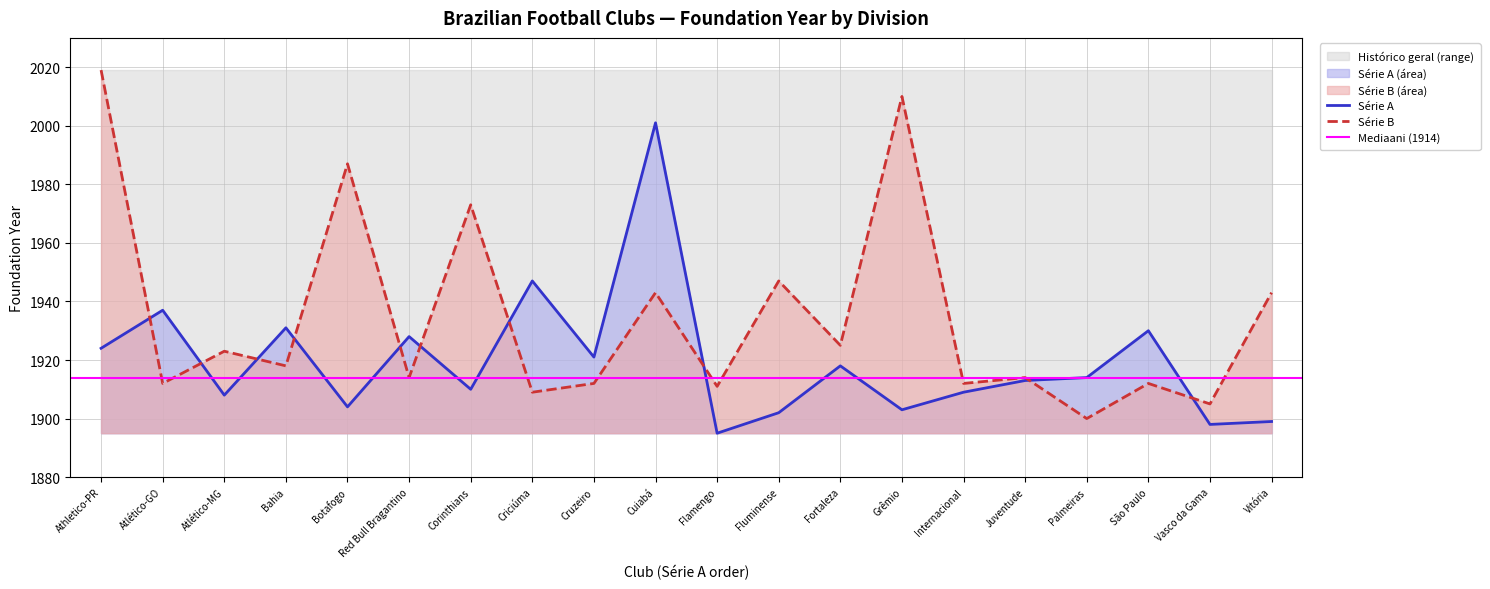

At which label does Série A reach its minimum?

Flamengo